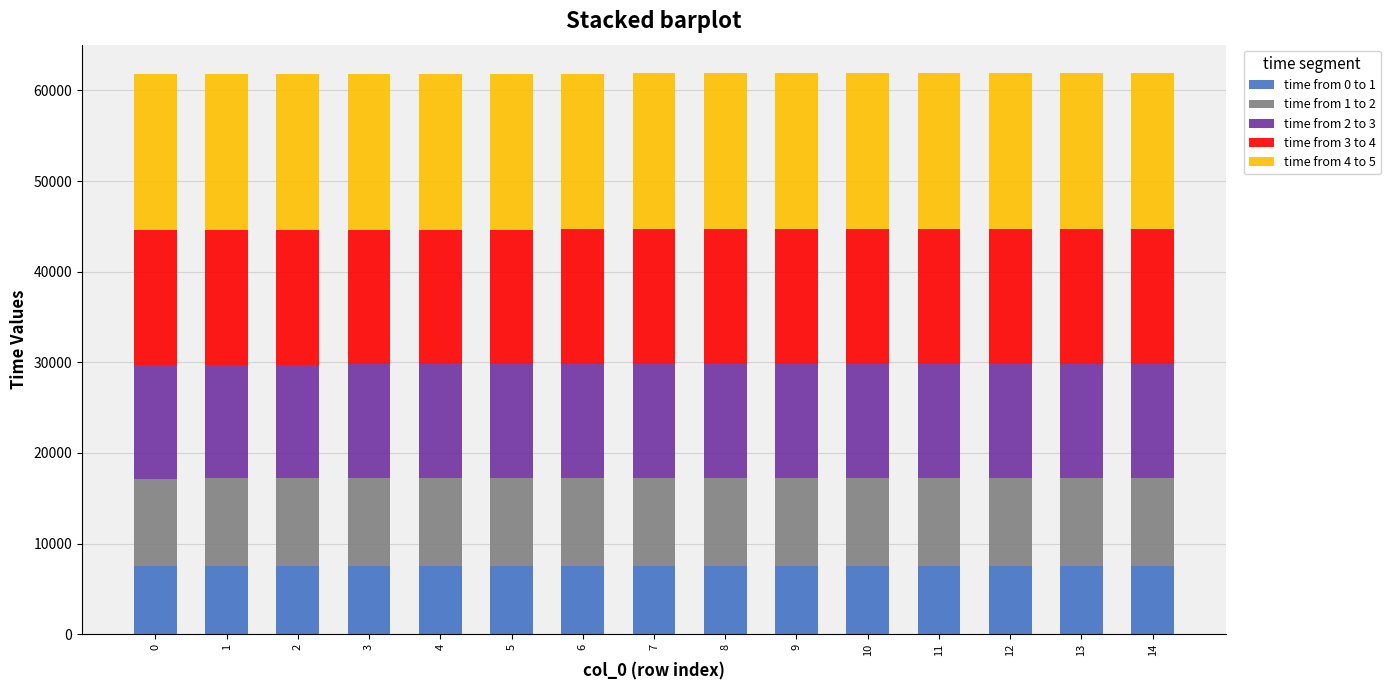

What is the average value of the time from 0 to 1 series?

7561